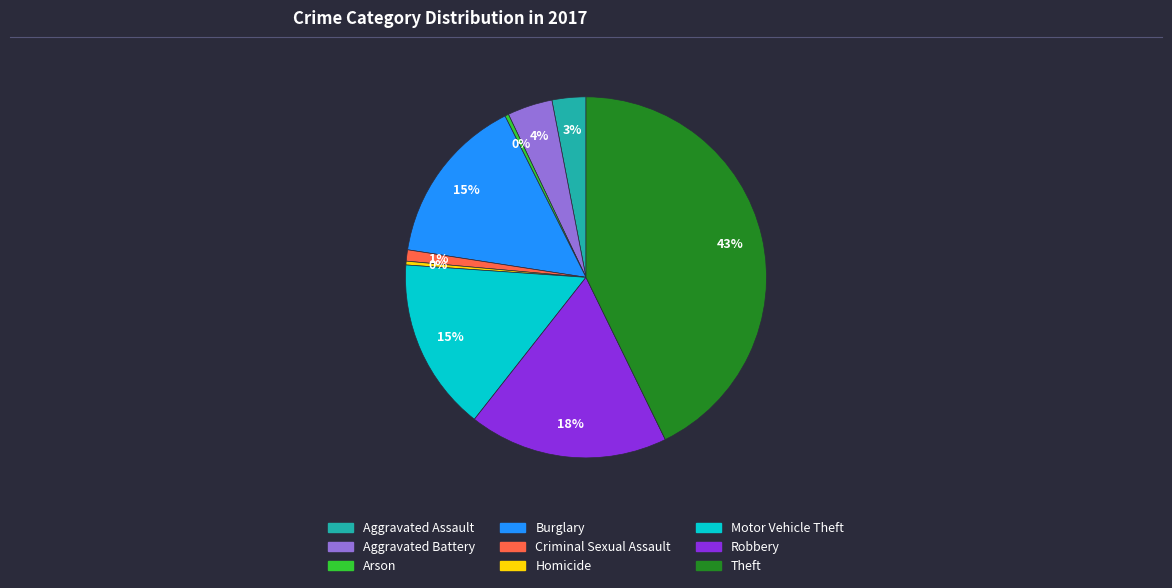

What is the largest slice in the pie chart?

Theft